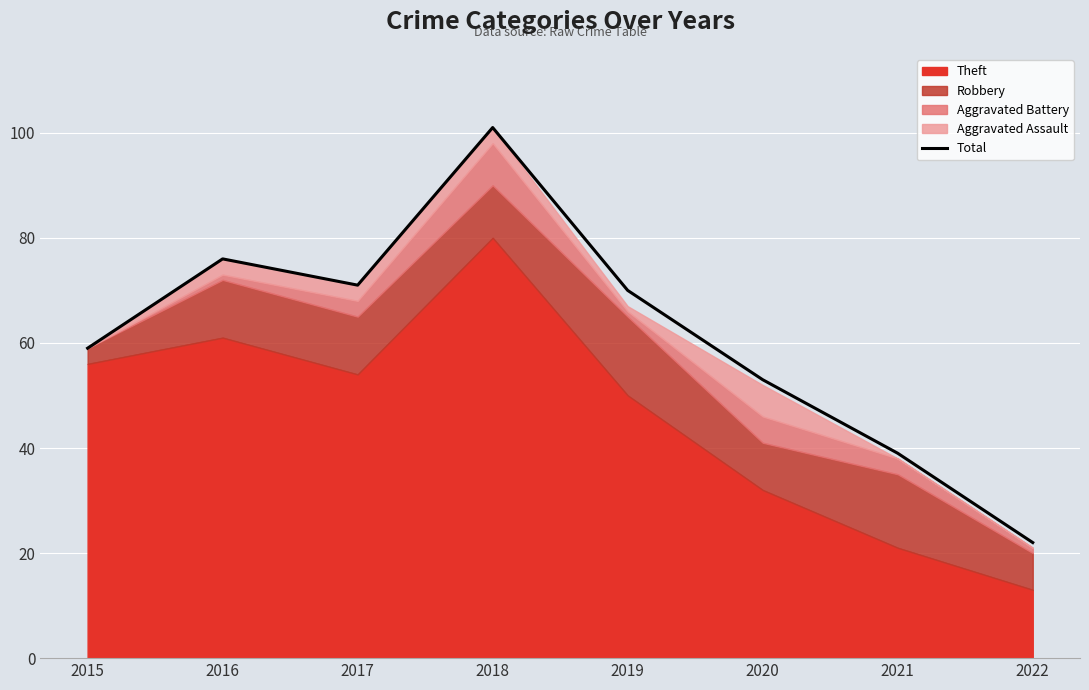

What is the greatest value displayed?

101